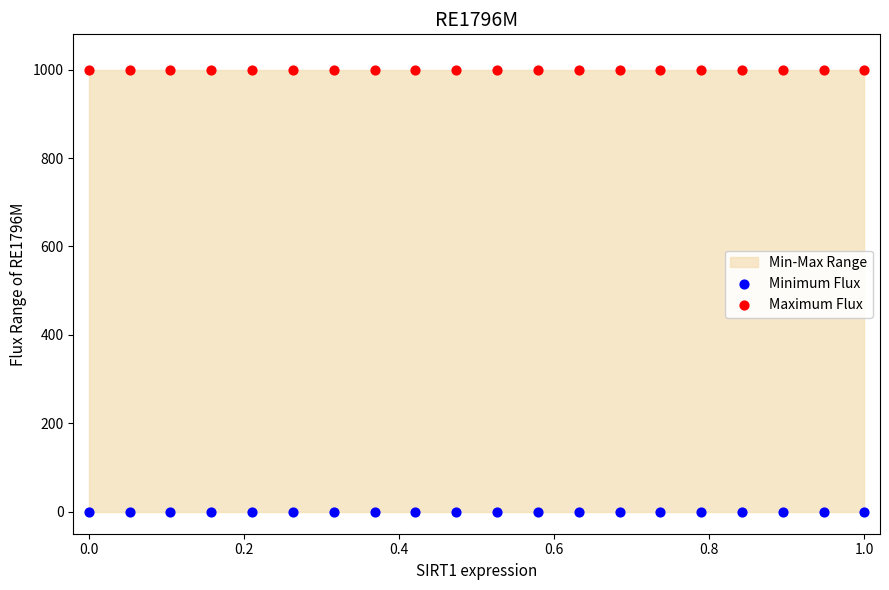

Which series contains the lowest Y value?

Minimum Flux